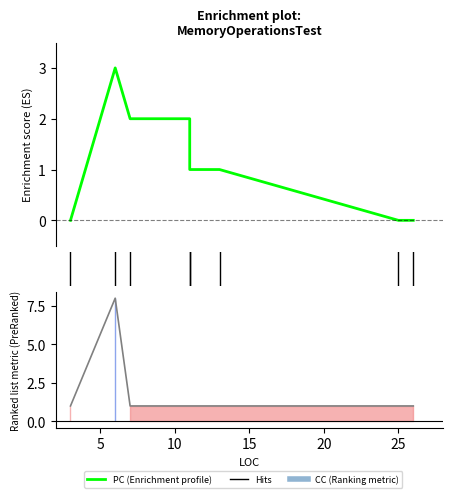

Between 7 and 25, which series saw the biggest shift?

PC